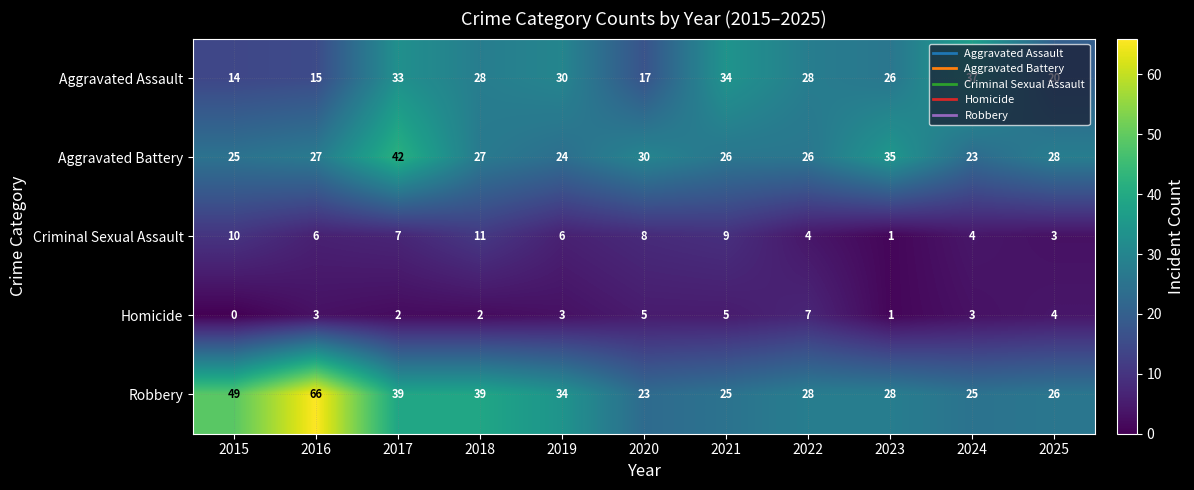

What is the total value across all series at 2019?

97